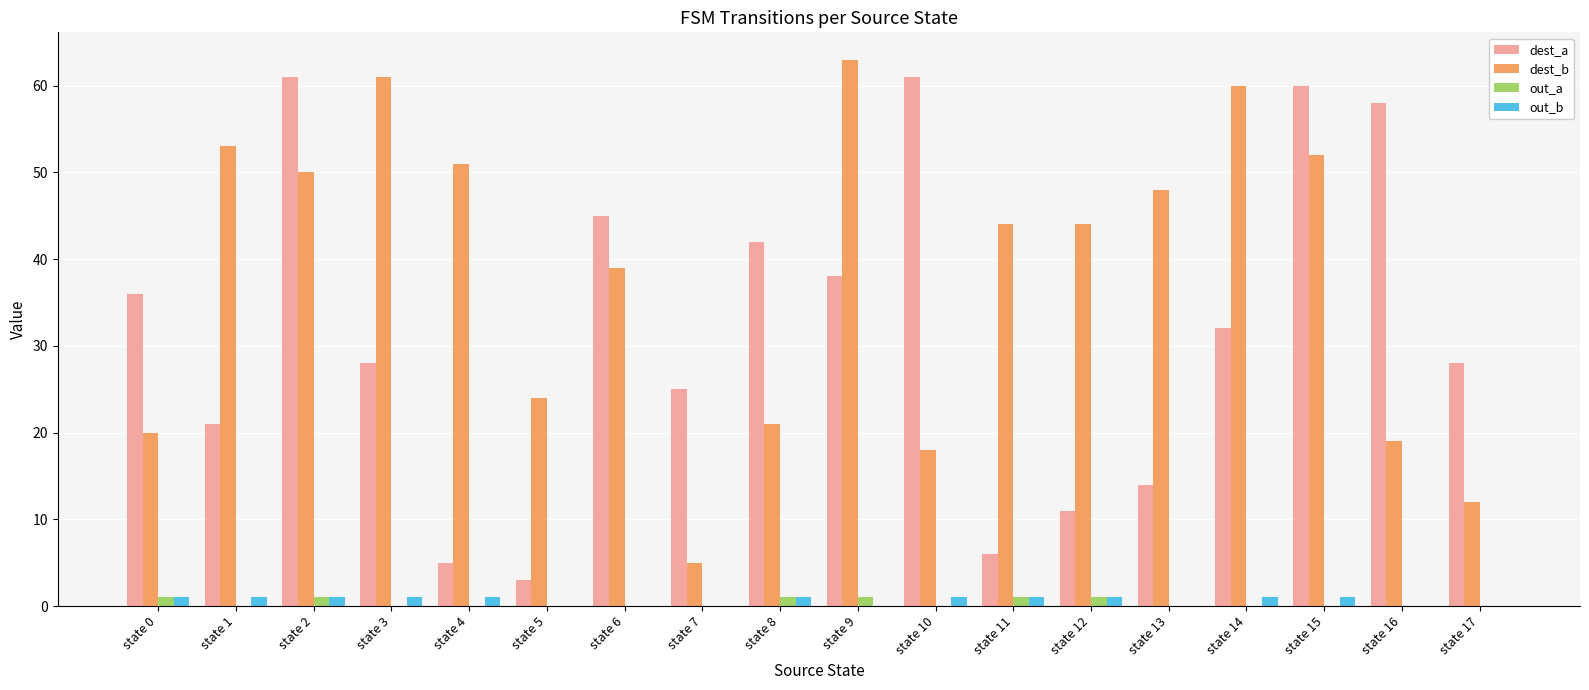

What is the total value across all series at state 15?

113